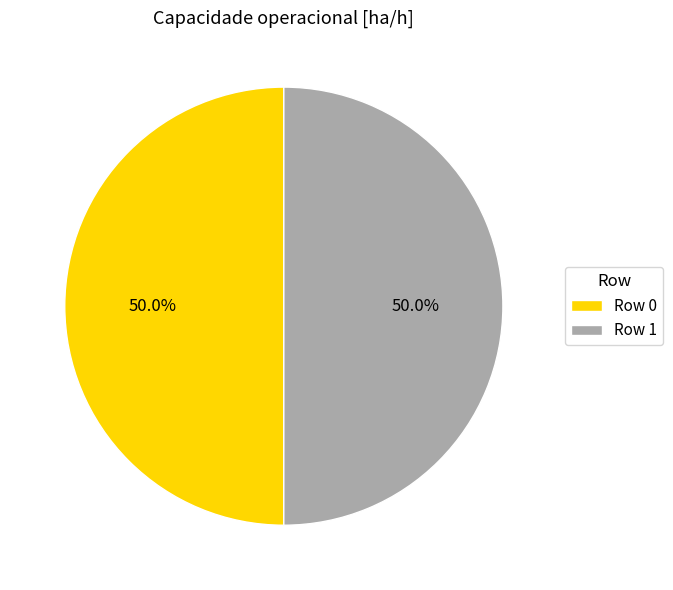

How much of the chart is everything except Row 1?

50.0%